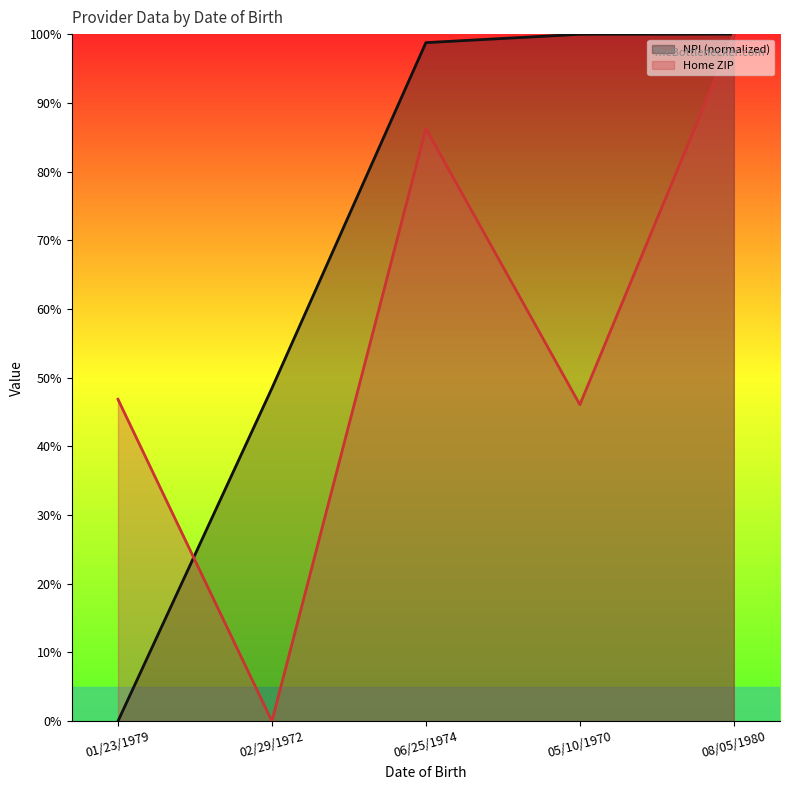

Which has a higher value, 08/05/1980 or 02/29/1972?

08/05/1980